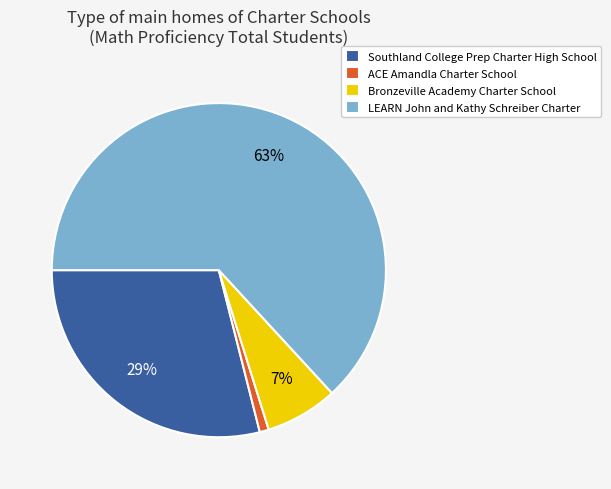

Count the number of slices in the pie.

4